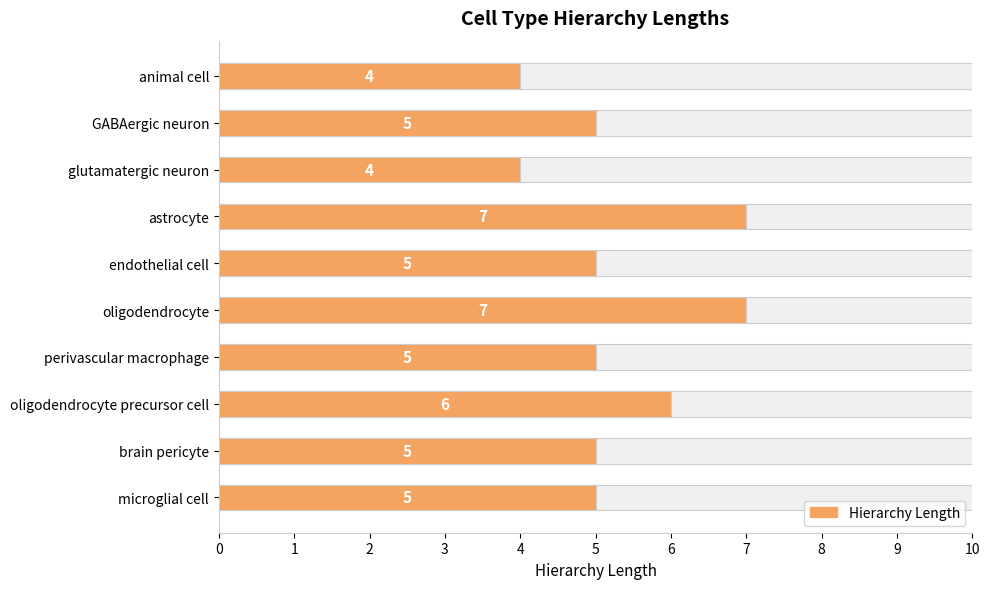

Where is the data nearest to the value 5?

GABAergic neuron